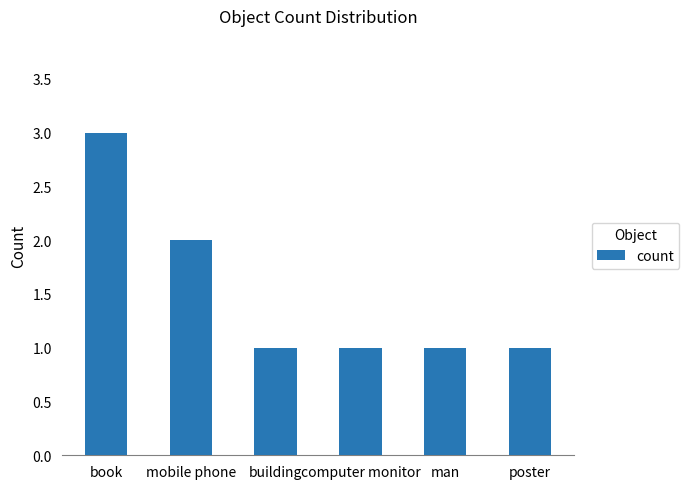

What is the difference between the maximum and second lowest values?

2